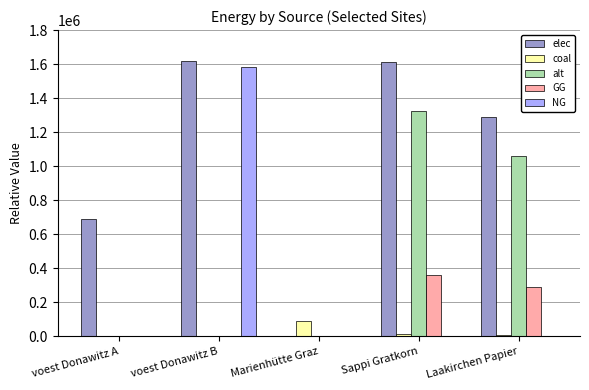

Where is GG nearest to the value 181320?

Laakirchen Papier